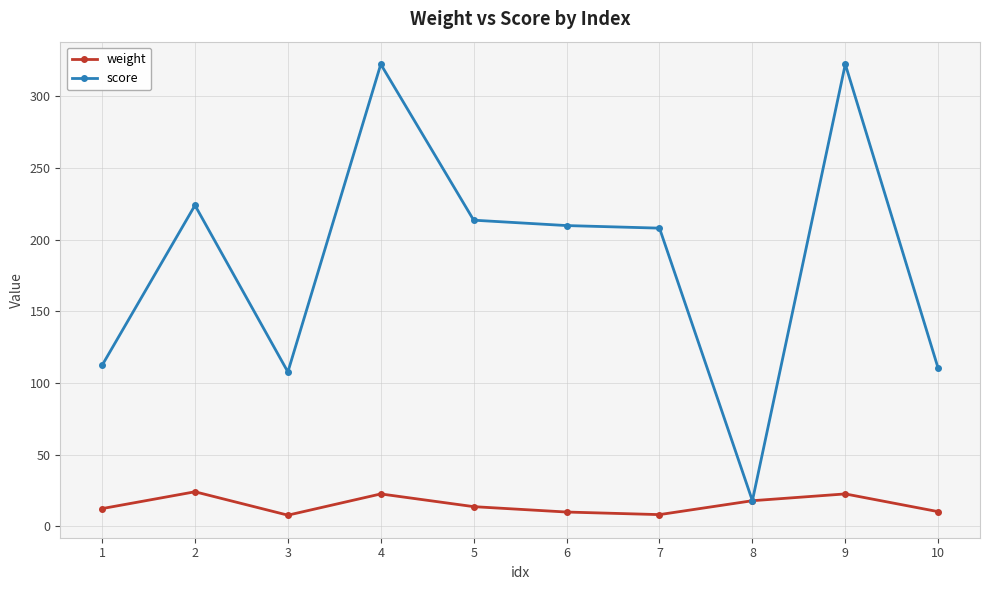

What are all the series names shown in the legend?

weight, score